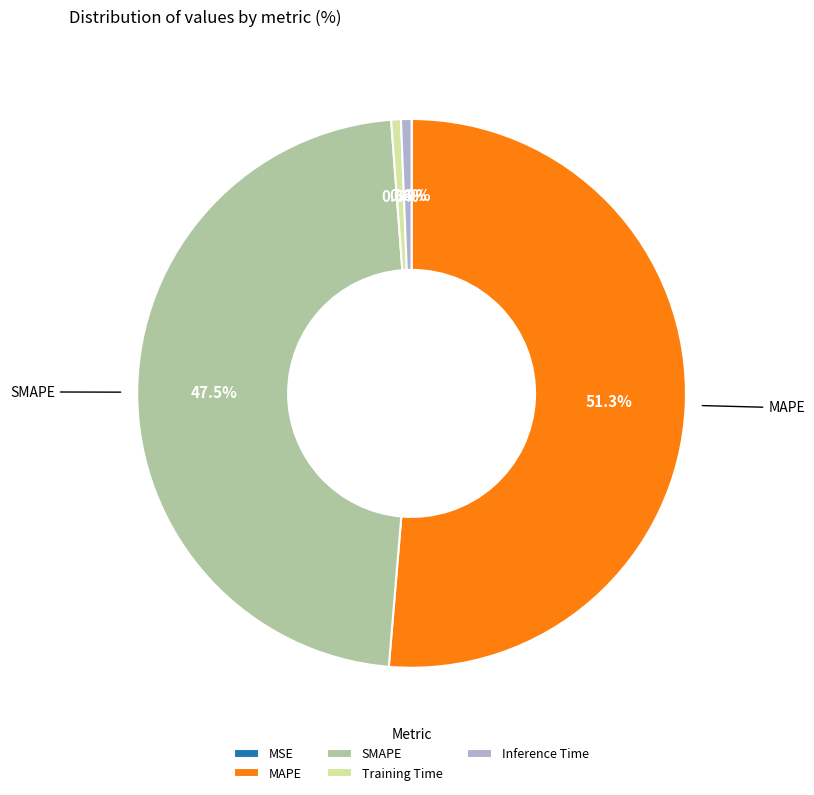

Which slice is the largest?

MAPE